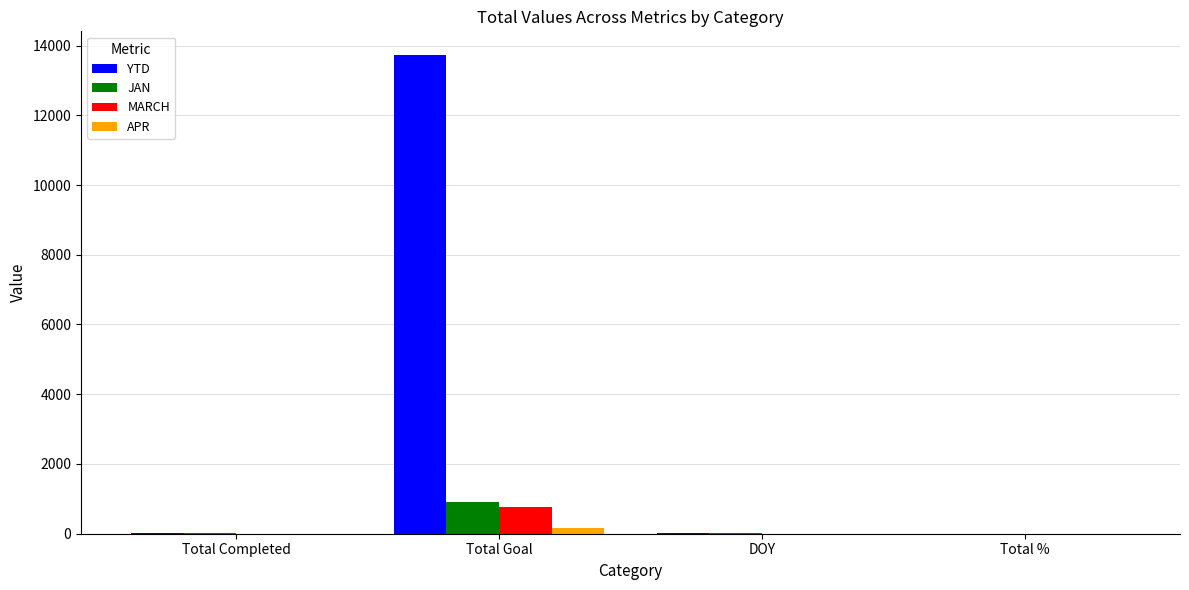

The APR series shows 0 at DOY. True or false?

True